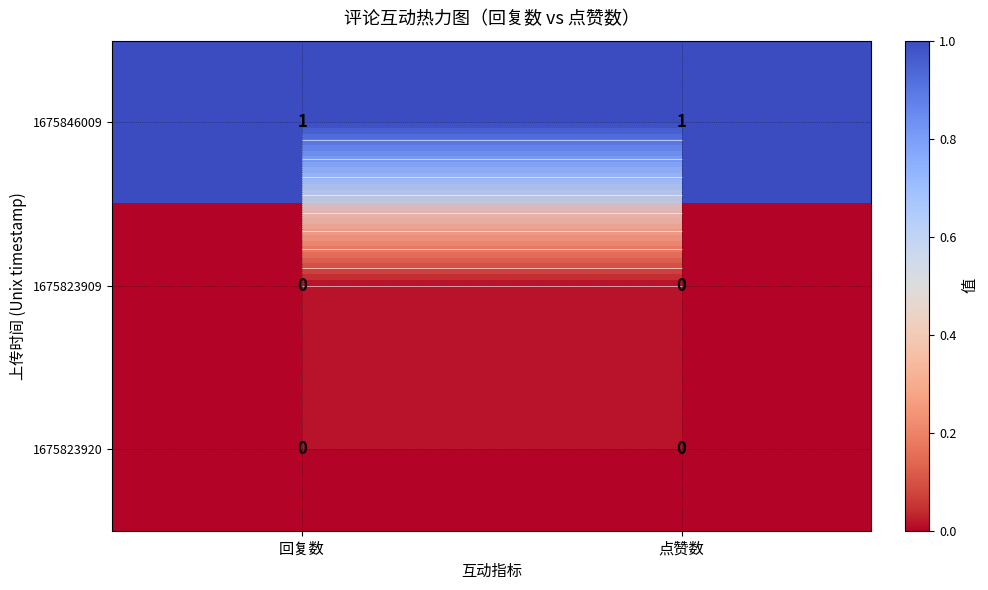

At which label is 1675846009 closest to 1?

回复数